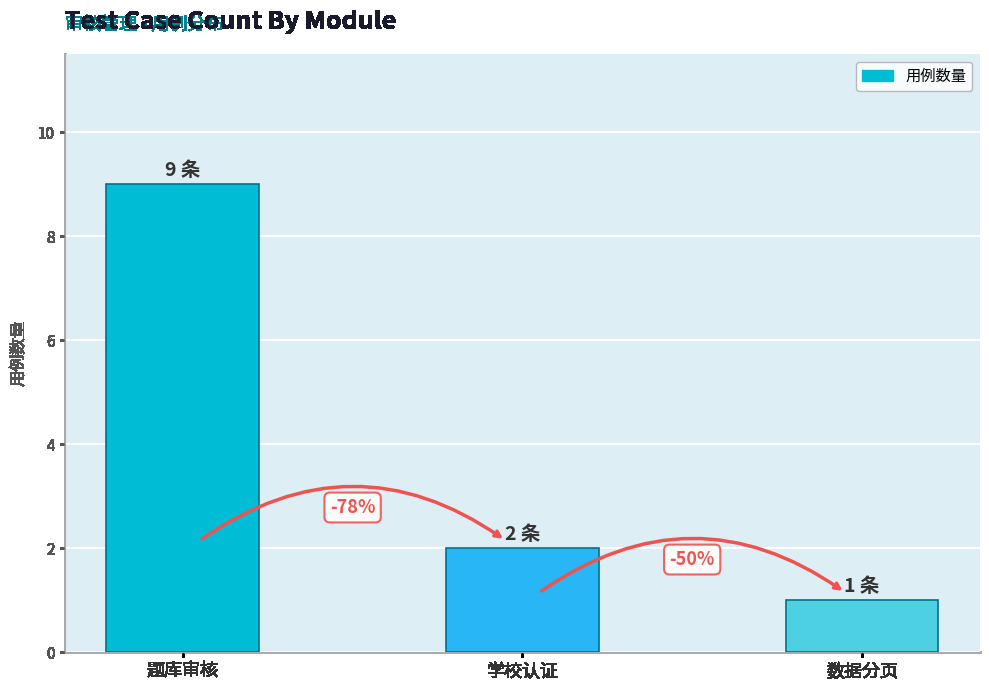

How many bars are there in total?

3